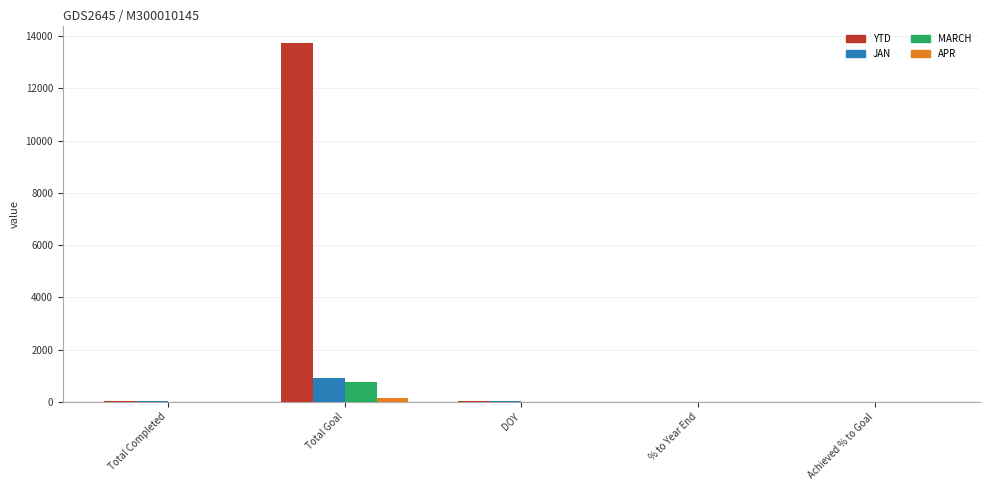

What is the sum of all APR values?

159.0